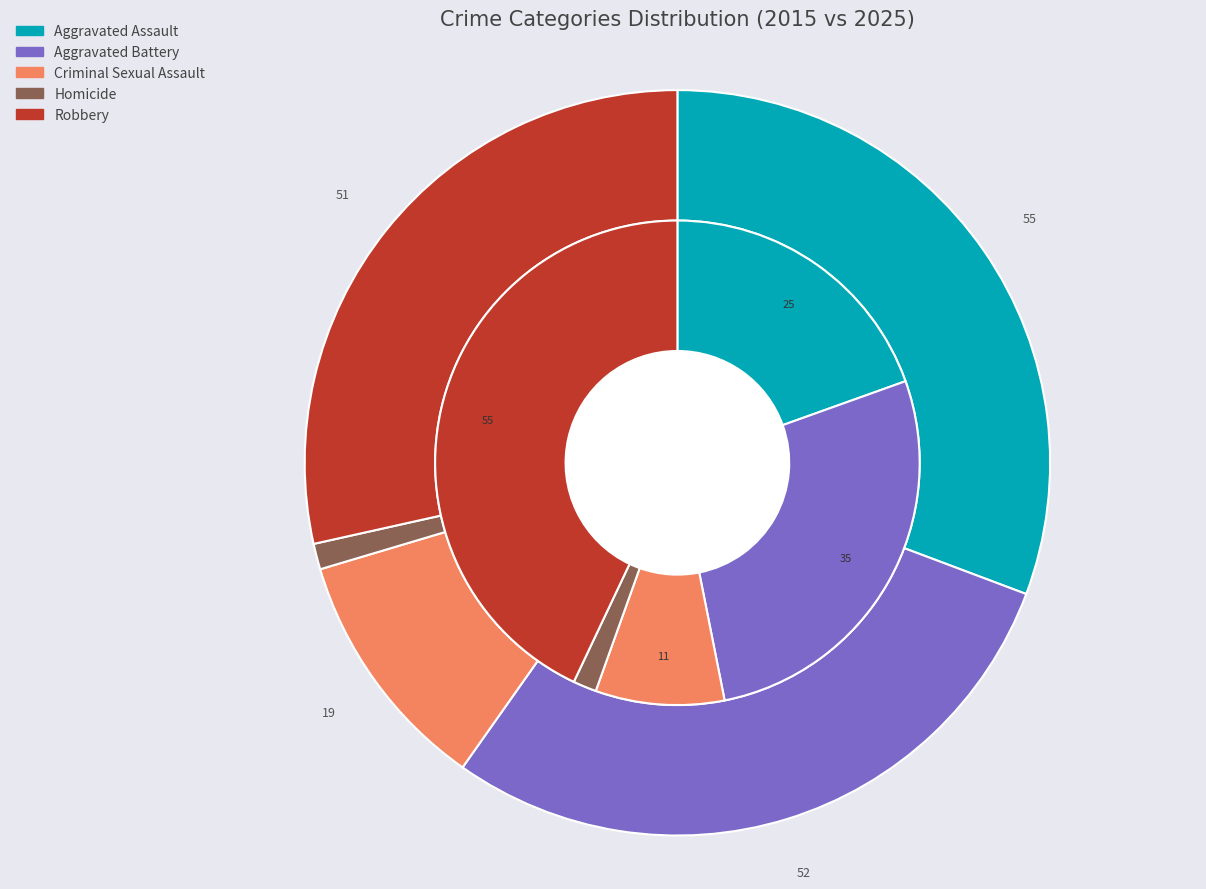

What is the spread (max minus min) of values at values_2015?

30